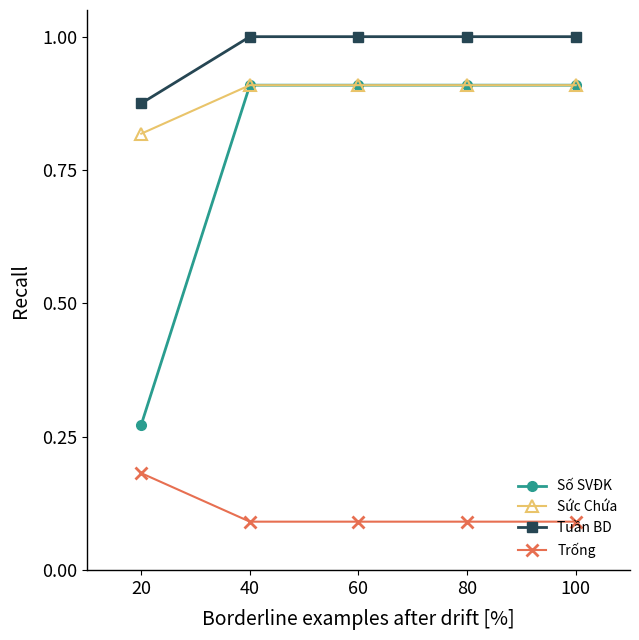

True or false: Trống has more than 2 interior local peaks.

False